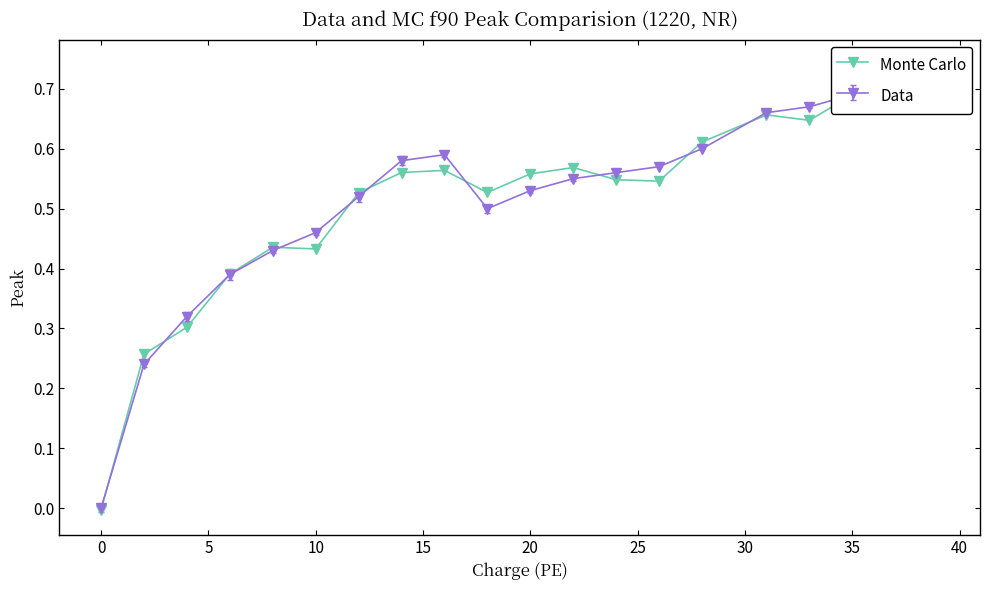

What is the change in value from 5 to 10?

+0.1